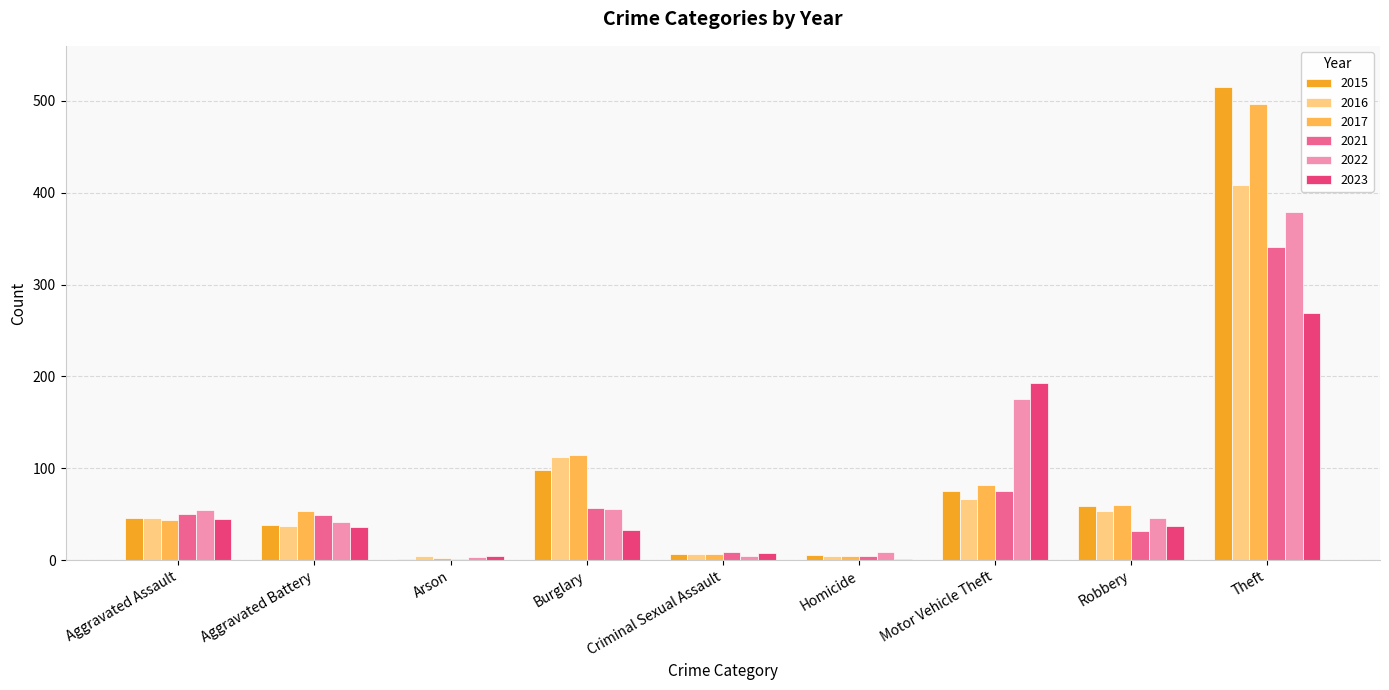

What is the difference between the 2017 values at Theft and Aggravated Assault?

453